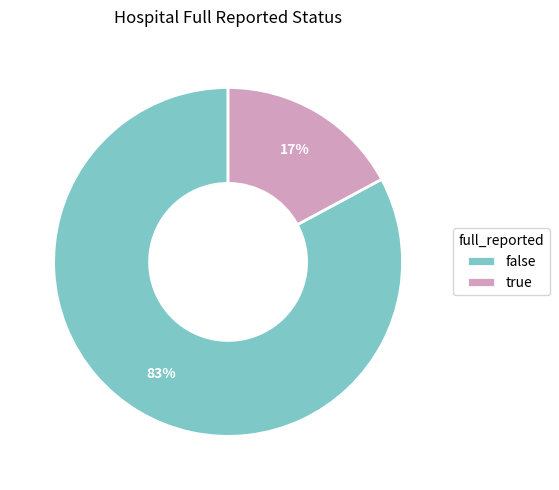

Which has a higher value, false or true?

false